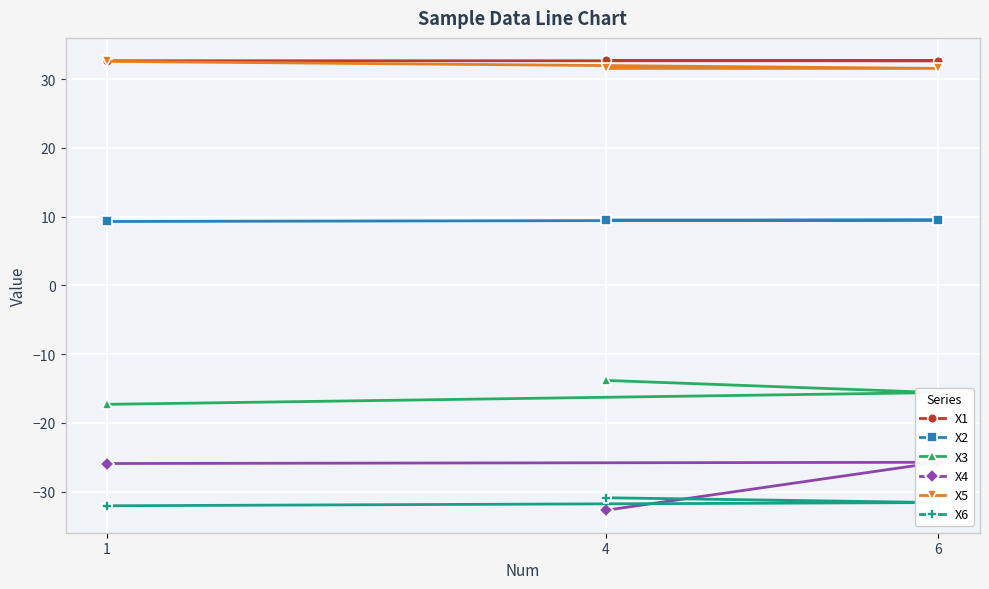

How many X2 values are between 9 and 10?

3